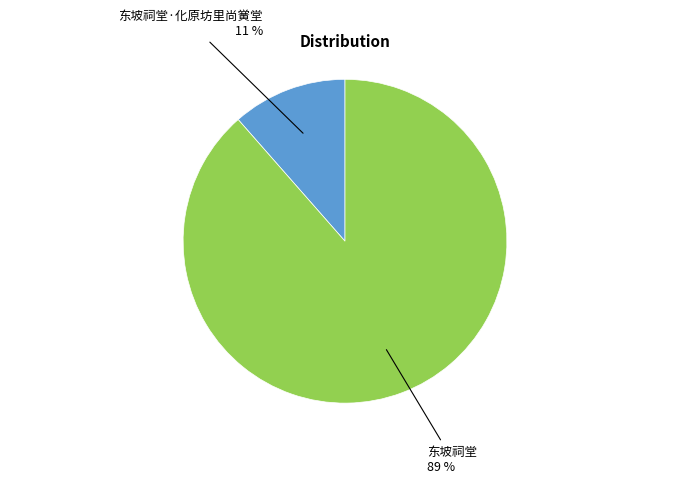

To the nearest percent, what is the average slice percentage?

50%